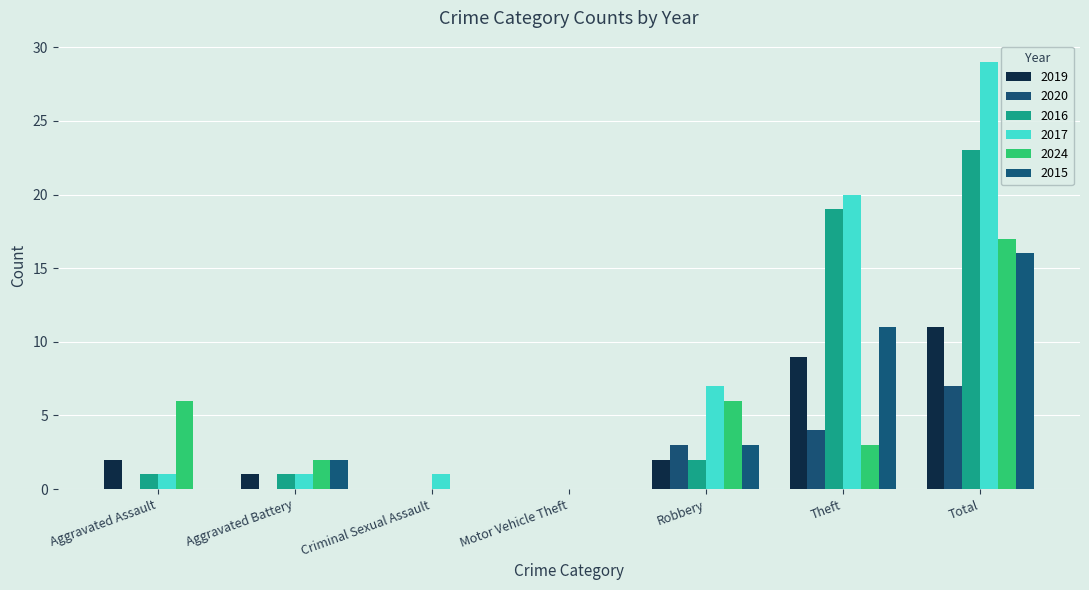

At which category is the sum across all series the highest?

Total